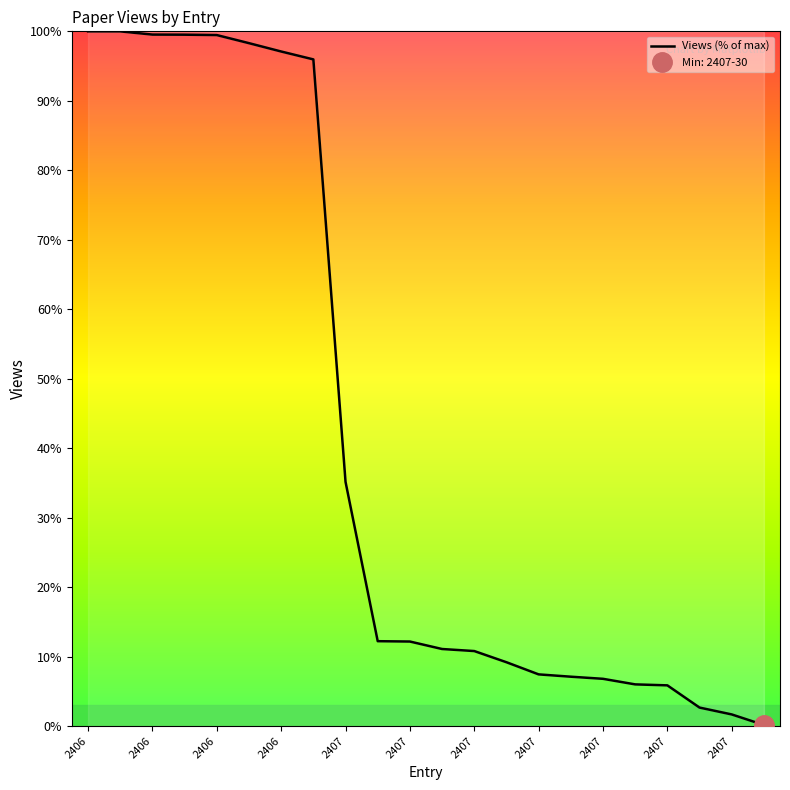

Reading left to right, list all the values displayed in this chart.

100.0	100.0	99.5	99.5	99.5	98.3	97.1	96.0	35.1	12.2	12.2	11.1	10.8	9.2	7.4	7.1	6.8	6.0	5.9	2.7	1.7	0.1